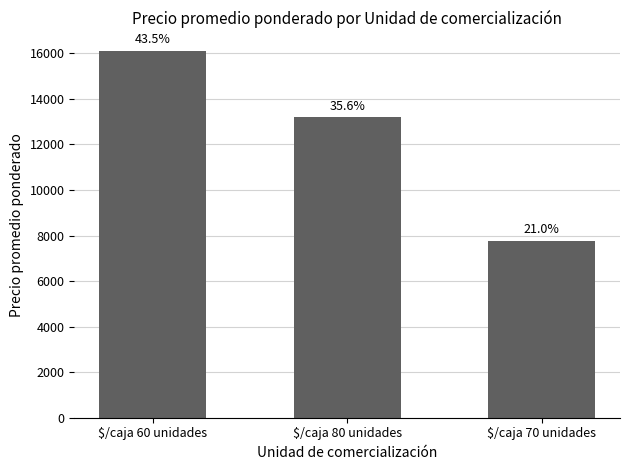

Reading left to right, extract all data points from this chart.

$/caja 60 unidades=16113	$/caja 80 unidades=13187	$/caja 70 unidades=7781